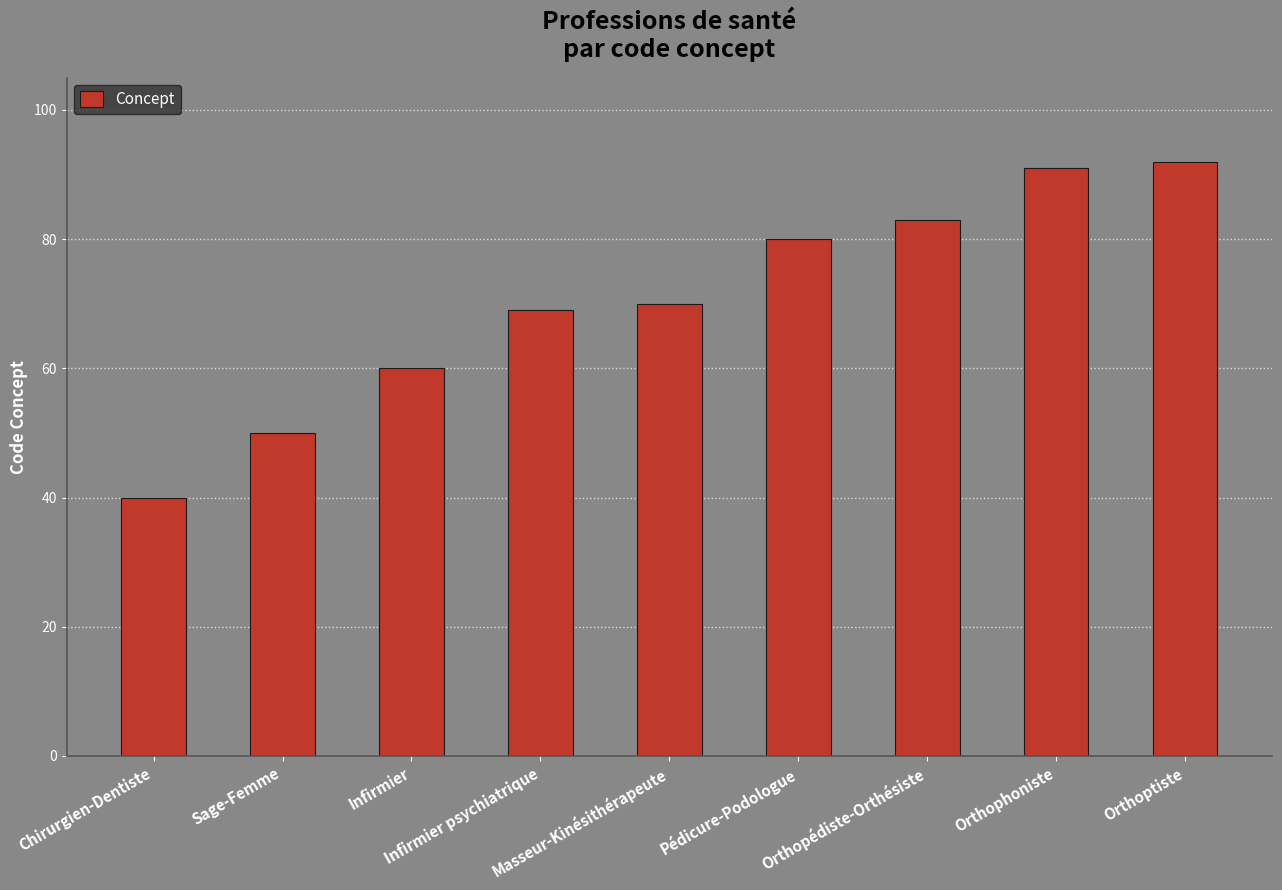

Between Orthoptiste and Chirurgien-Dentiste, which is larger?

Orthoptiste